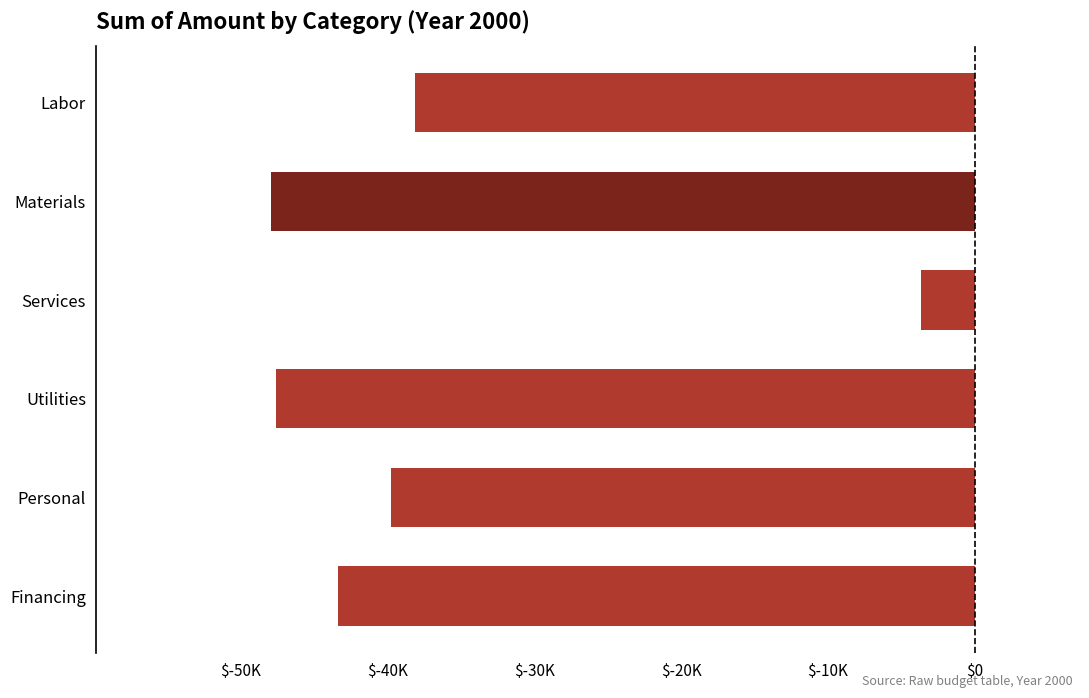

List the labels in order of value, largest first.

Services, Labor, Personal, Financing, Utilities, Materials